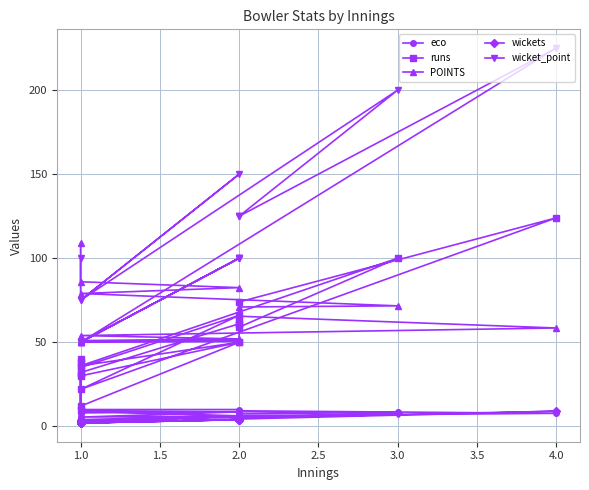

Which series has the widest spread of values?

wicket_point